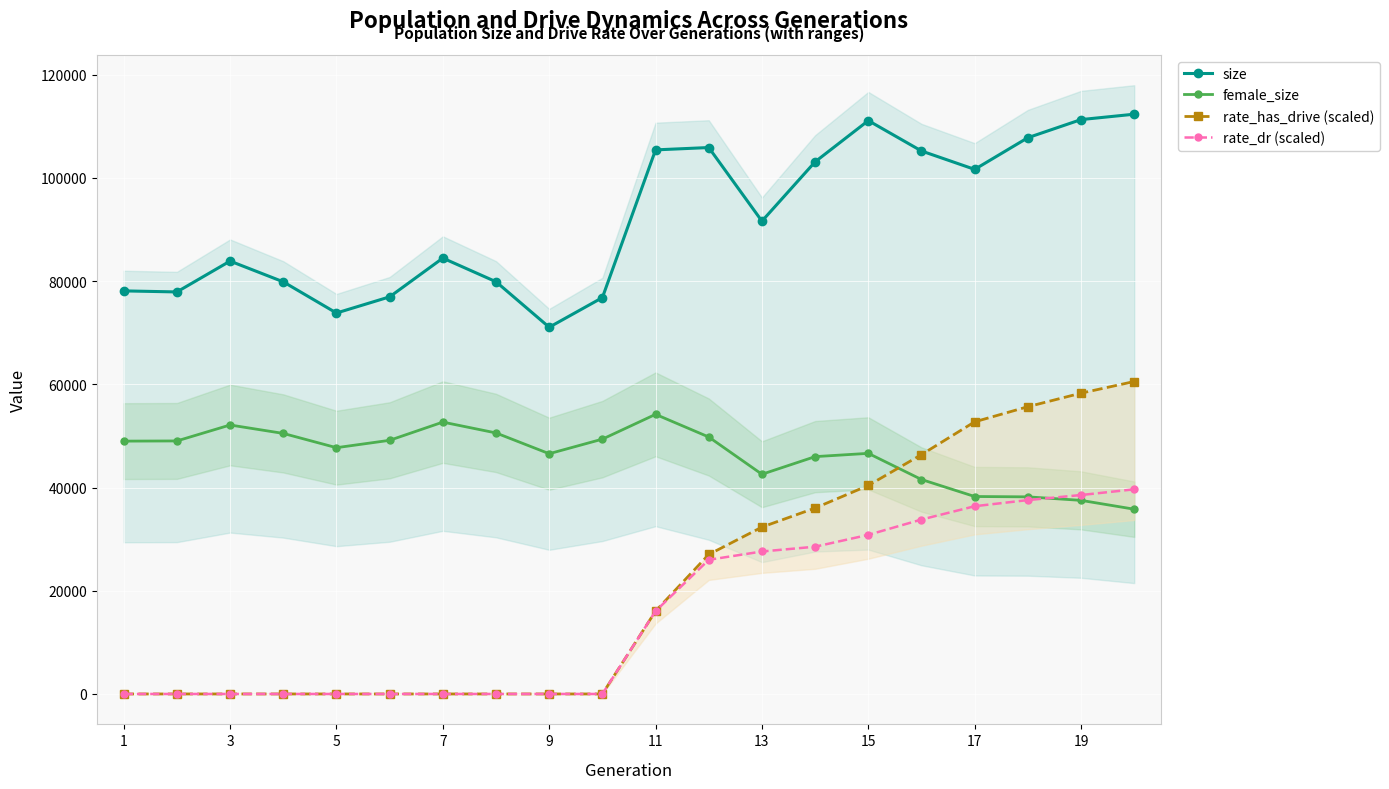

Which series ends up on top after the final intersection of female_size and rate_dr (scaled)?

rate_dr (scaled)